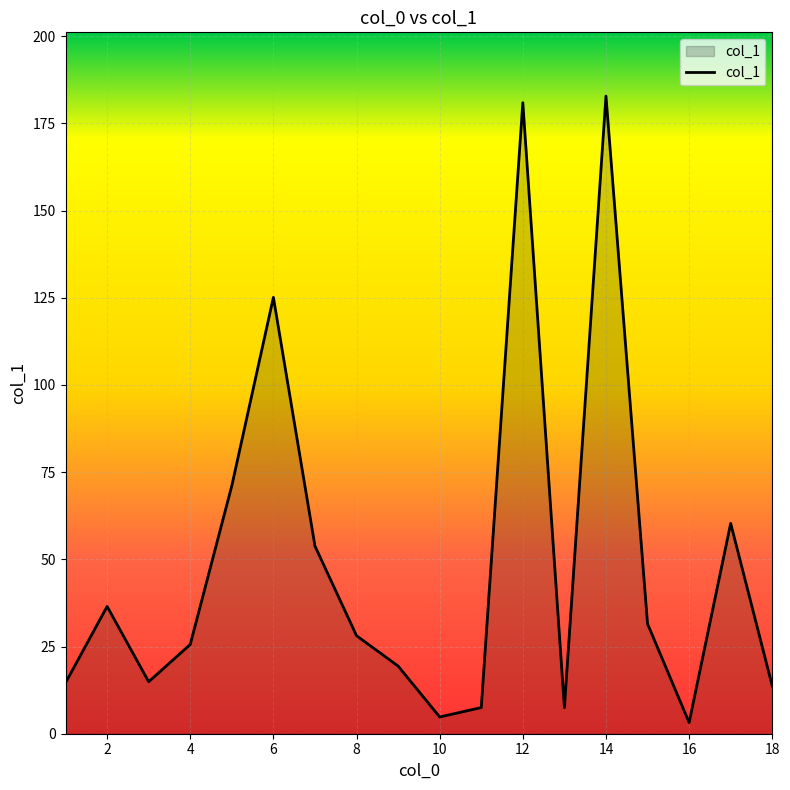

What is the difference between the maximum and minimum values?

179.6